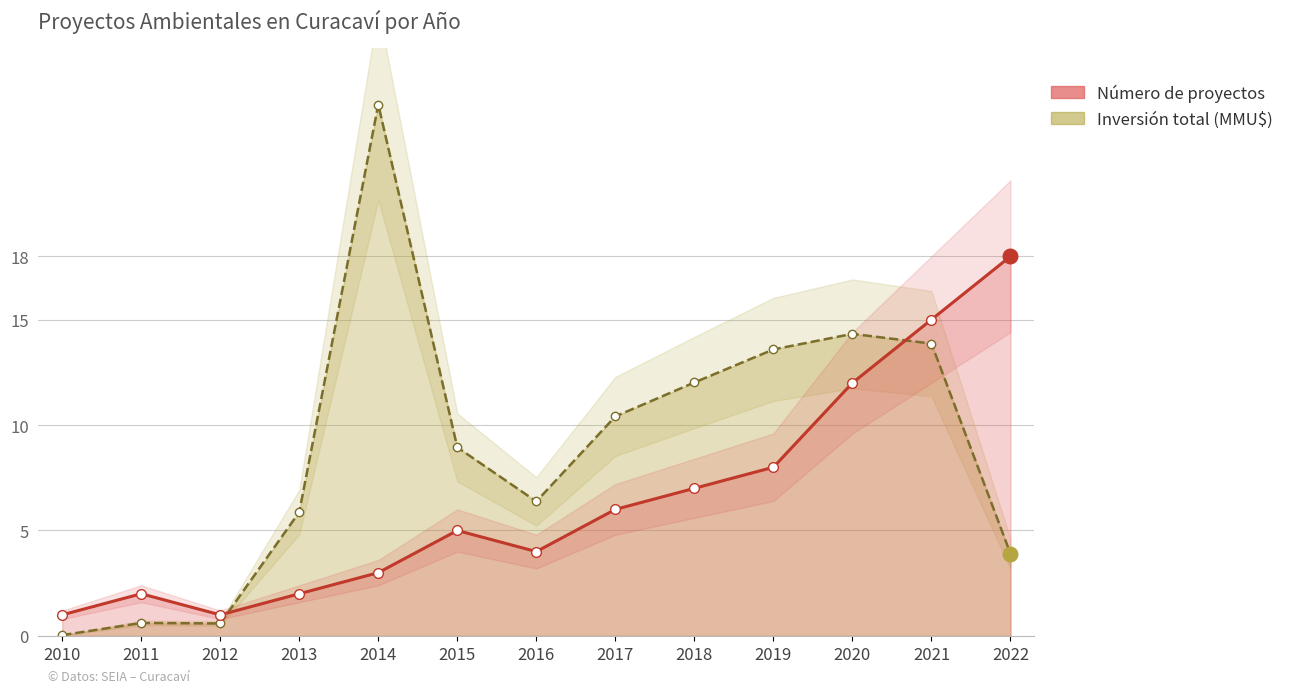

Which series has the largest Y range (max minus min)?

Inversión total (MMU$)